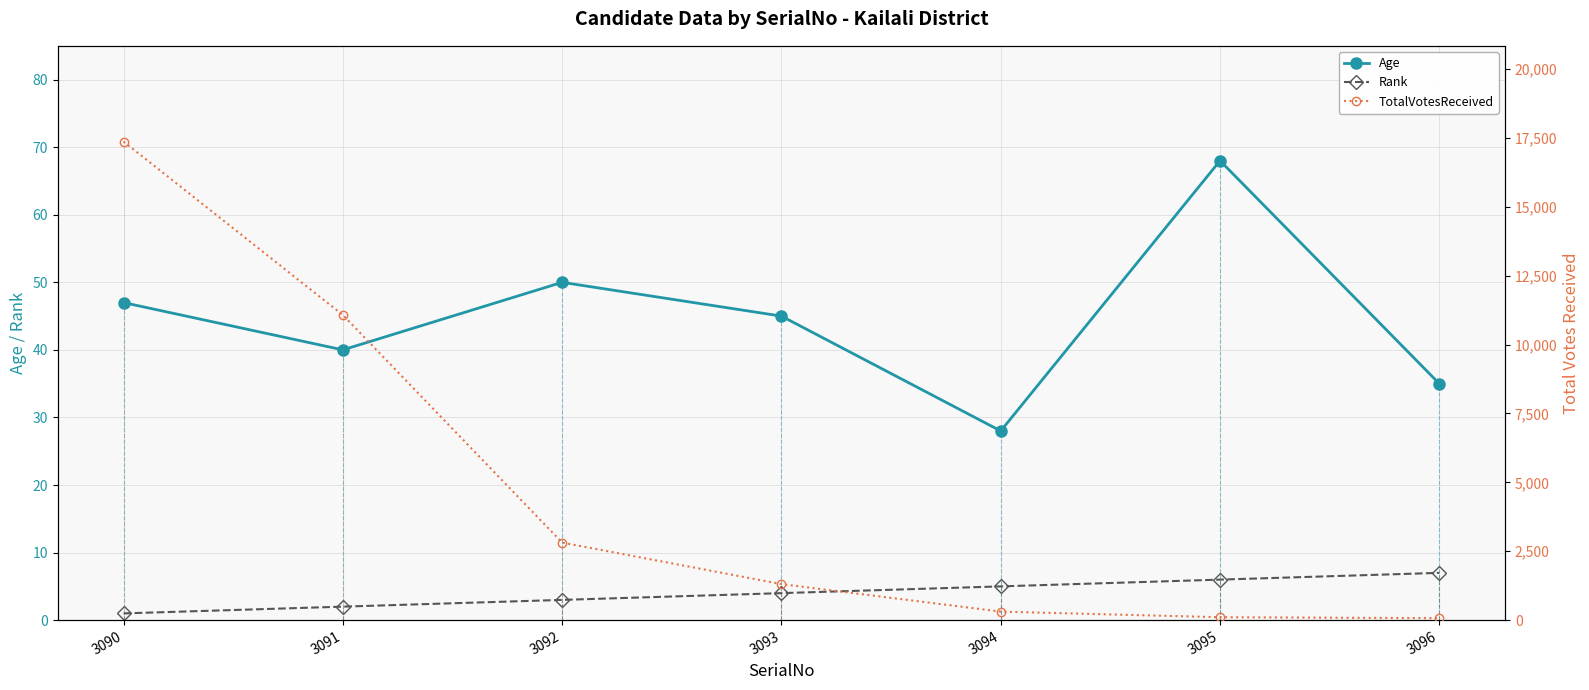

Rank the series at 3096 from lowest to highest value.

Rank, Age, TotalVotesReceived